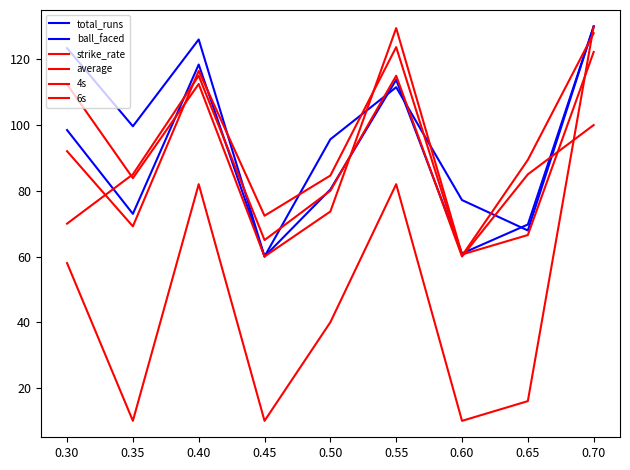

At which label does 6s first exceed 40?

0.30